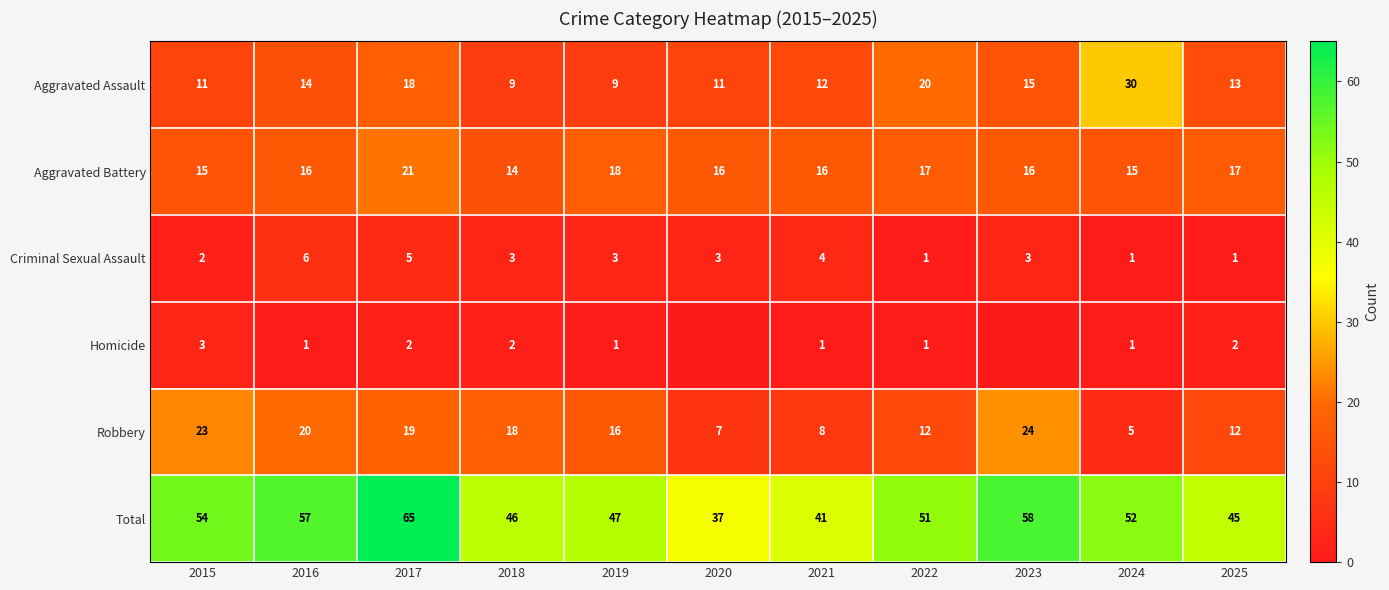

At which label does Criminal Sexual Assault first exceed 3?

2016